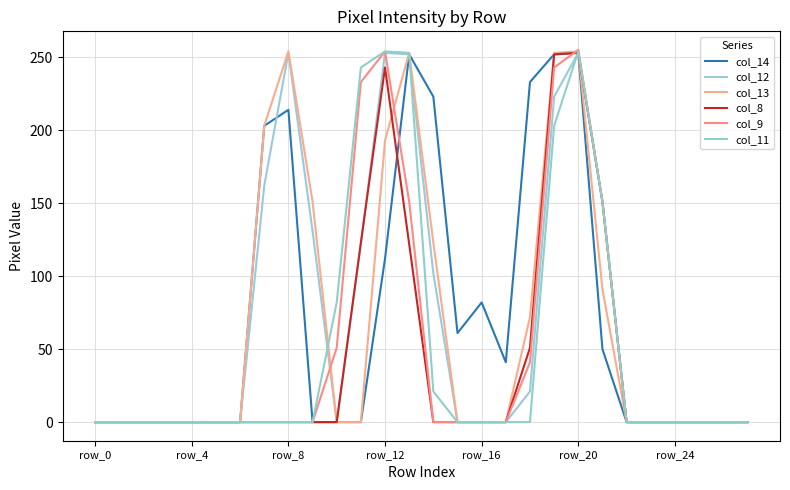

At which category is the sum across all series the highest?

row_20